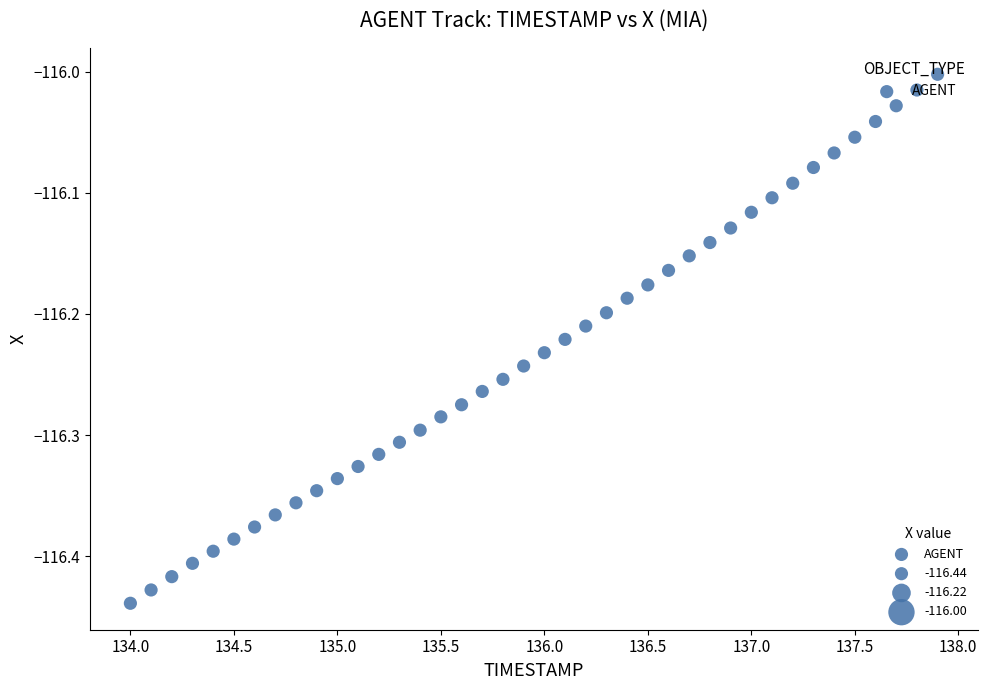

What is the range of Y values (max minus min)?

0.4